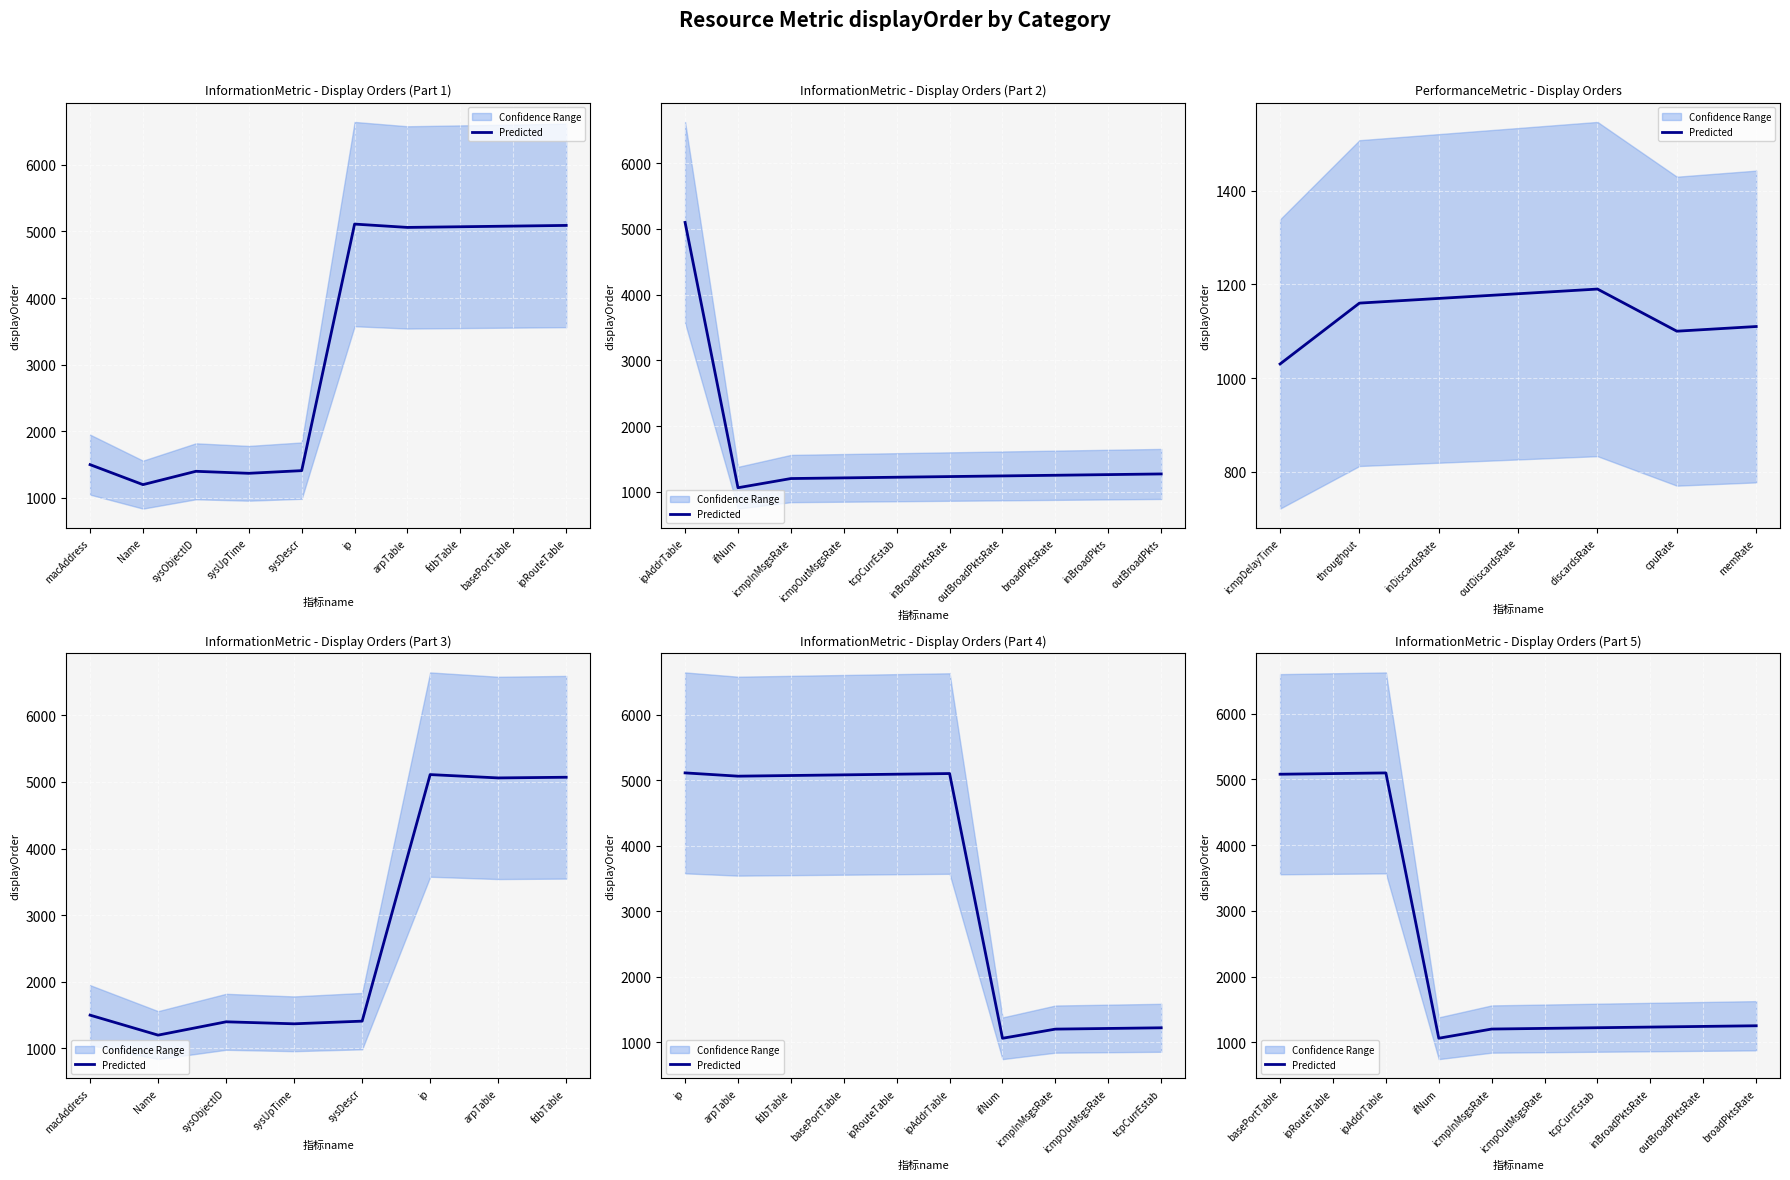

What is the average value?

2368